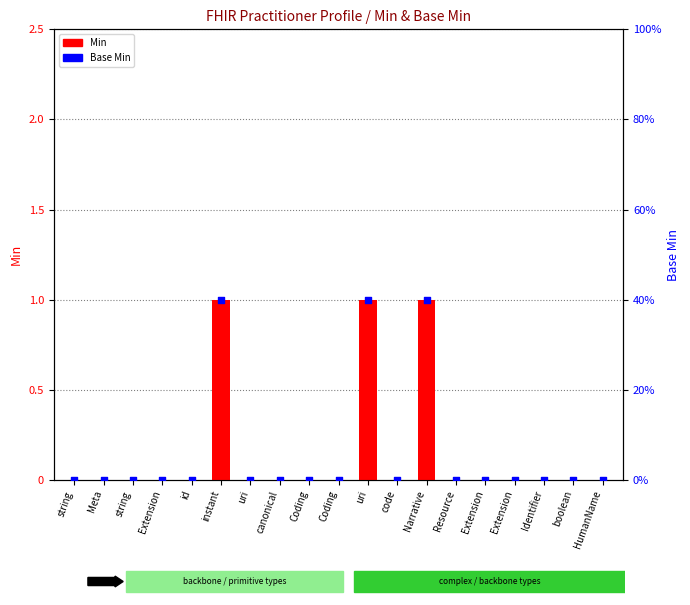

Which series has the widest spread of Y values?

Min